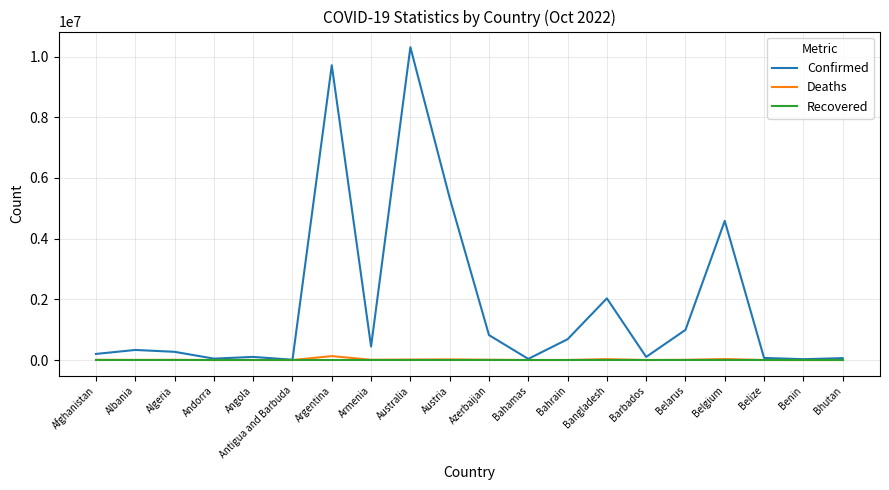

List the series in order of their peak value, highest first.

Confirmed, Deaths, Recovered